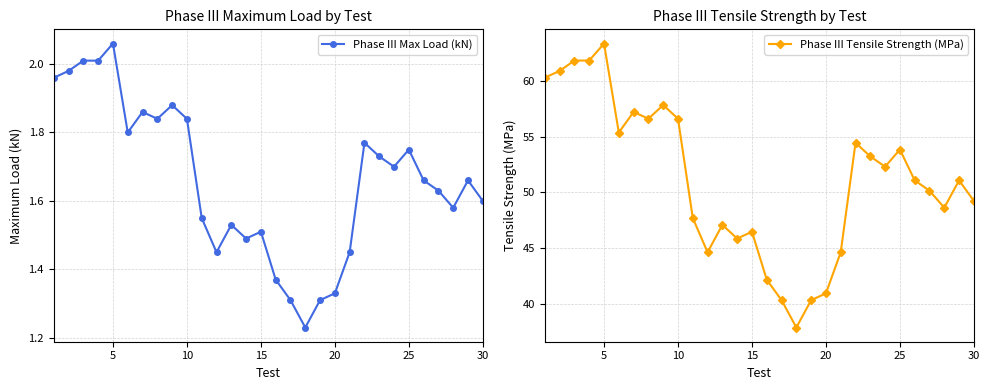

At which label does Phase III Tensile Strength (MPa) reach its peak?

5